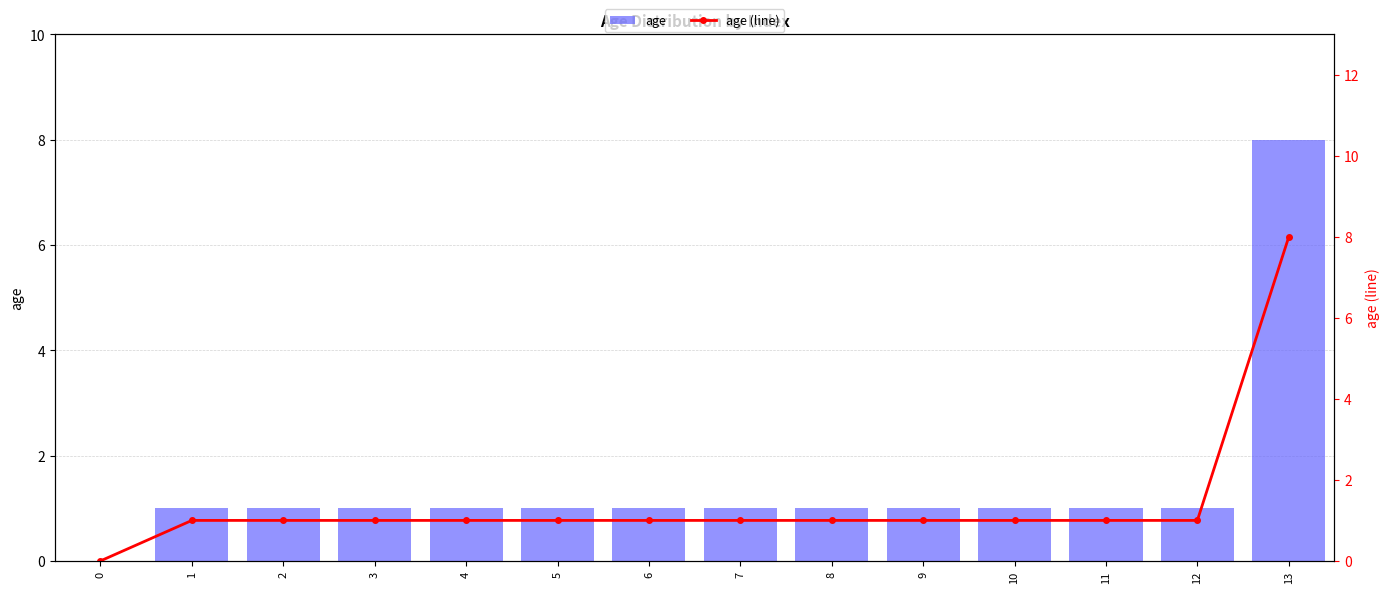

How many values in age (line) are above zero?

13